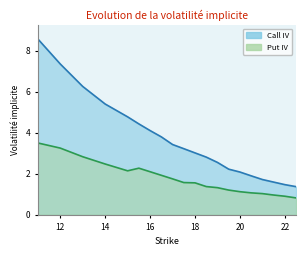

Reading left to right, what are all the values shown in this chart?

Call IV: 8.6	7.3	6.3	5.4	4.8	4.4	4.1	3.8	3.4	3.2	3.0	2.8	2.6	2.2	2.1	1.9	1.7	1.6	1.5	1.4
Put IV: 3.5	3.3	2.8	2.5	2.1	2.3	2.1	1.9	1.8	1.6	1.6	1.4	1.3	1.2	1.1	1.1	1.0	1.0	0.9	0.8